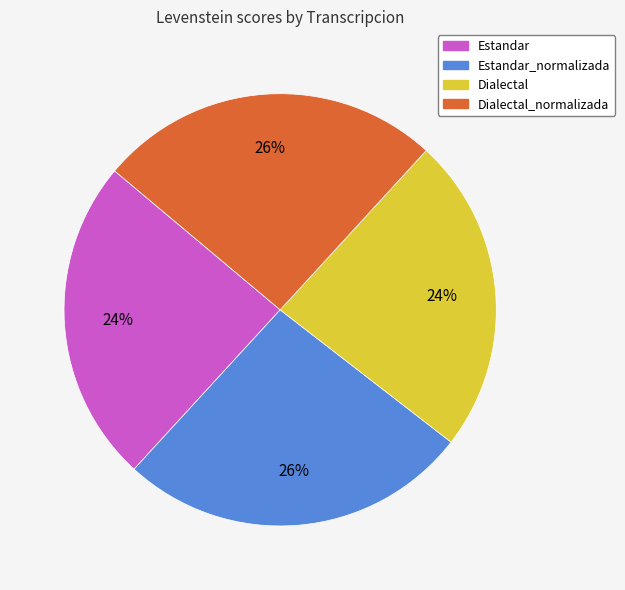

Is there any slice that represents more than half of the pie?

No